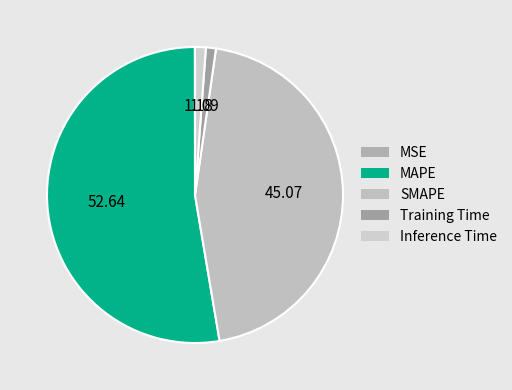

Which slice represents more than half of the pie?

MAPE